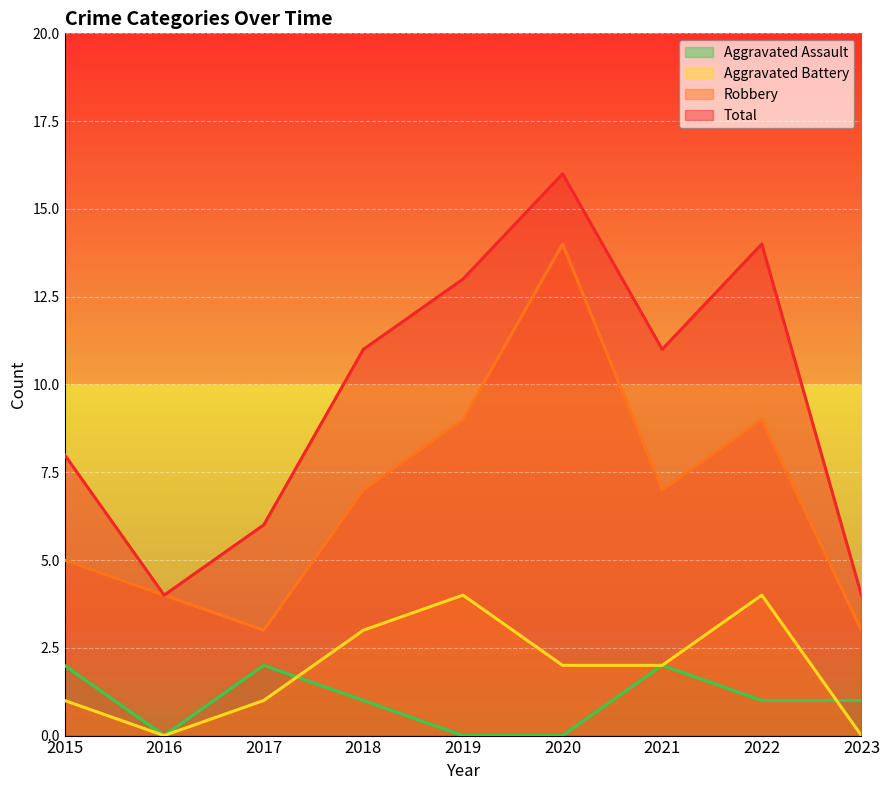

How many interior local valleys does the Total series have?

2